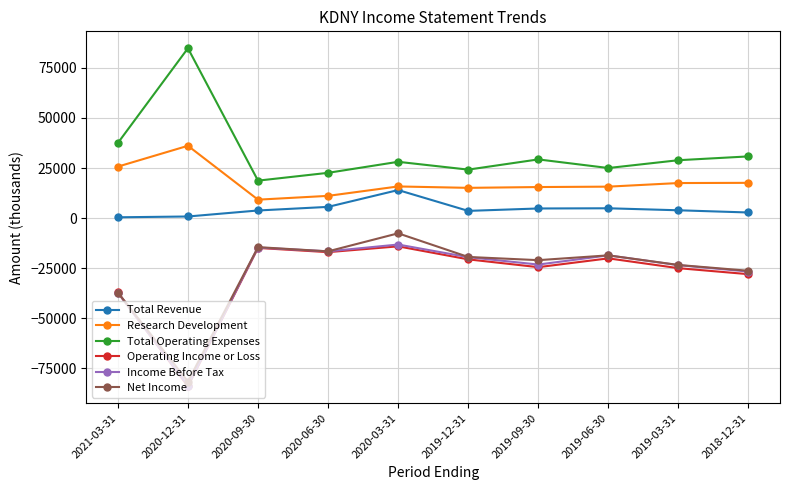

How many lines are shown in the chart?

6